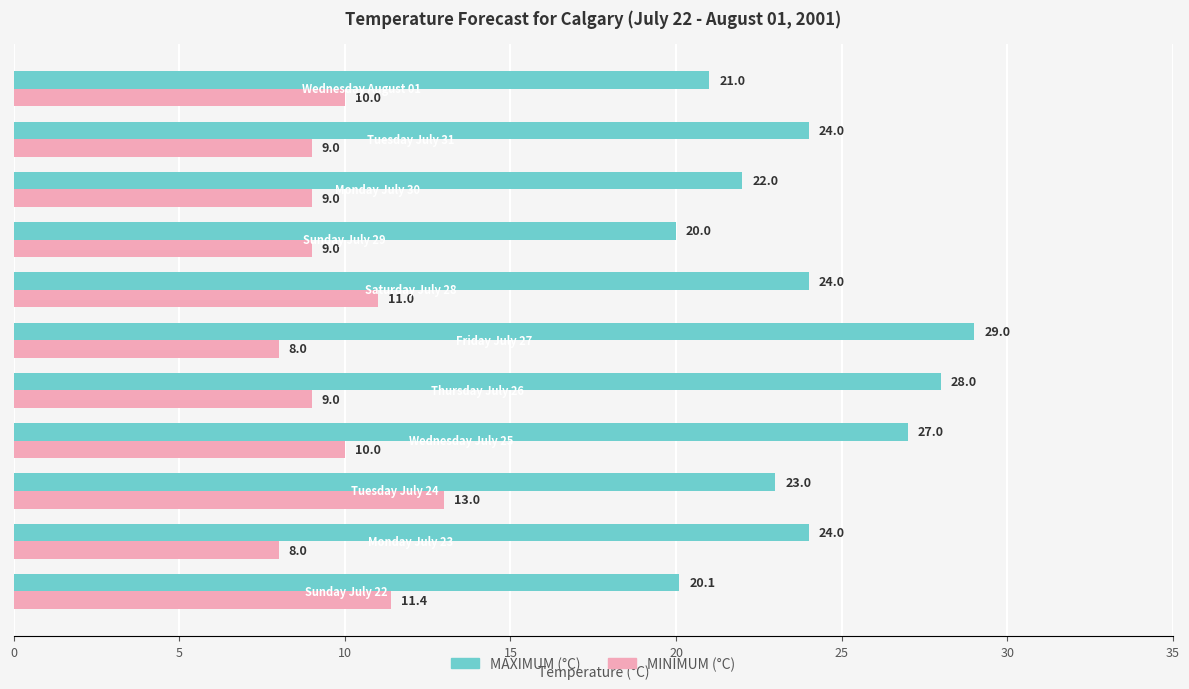

What is the minimum value shown in the chart?

8.0